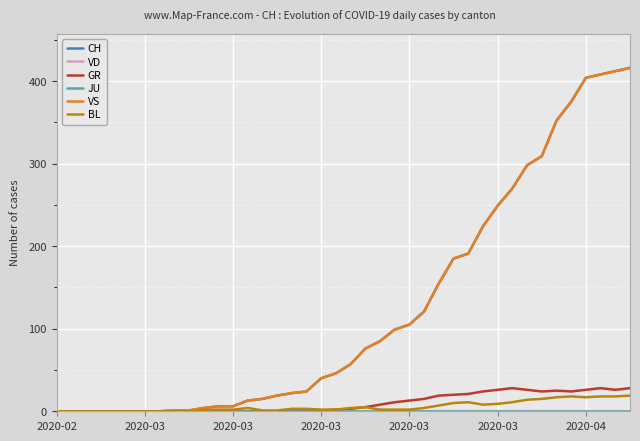

Does the chart display data point markers on the line(s)?

No